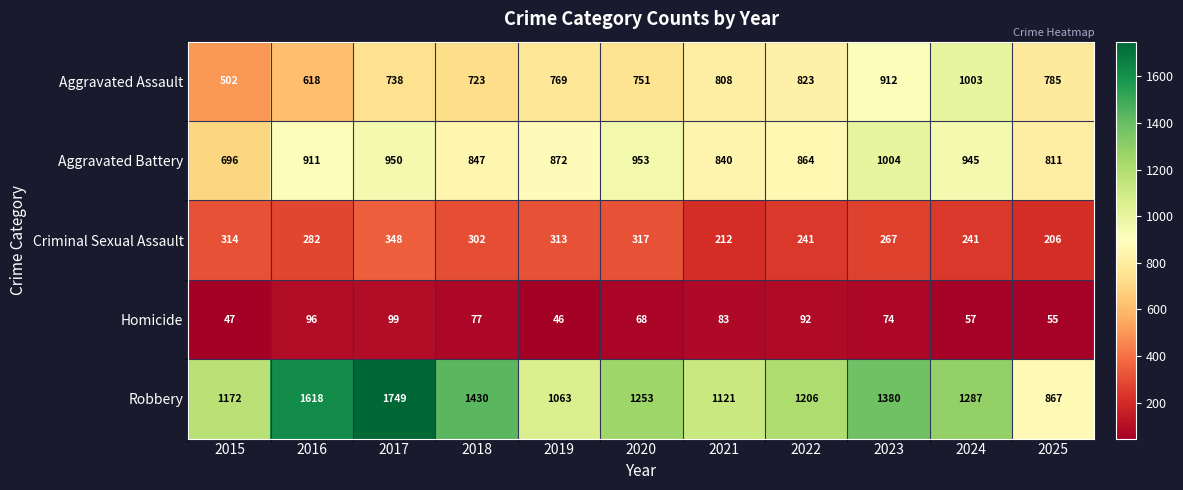

Which category has the lowest value across all series?

2019